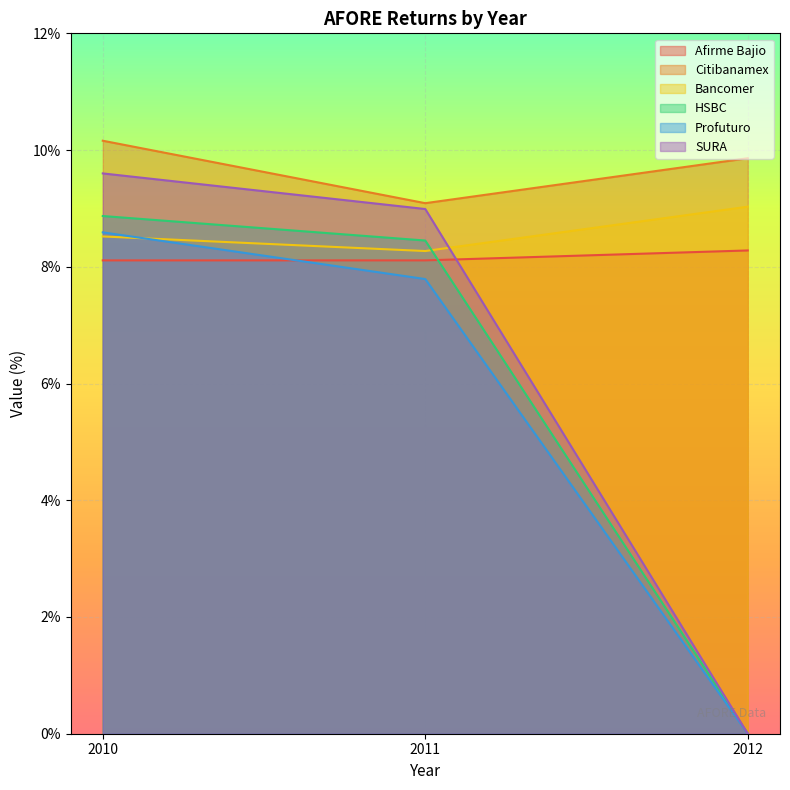

Which series has the largest total across all categories?

Citibanamex